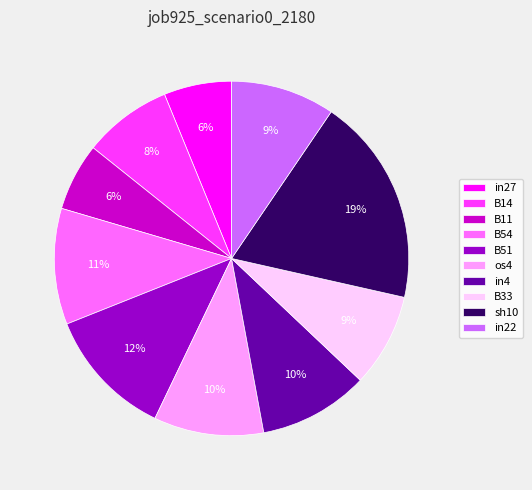

Between B54 and B14, which is larger?

B54